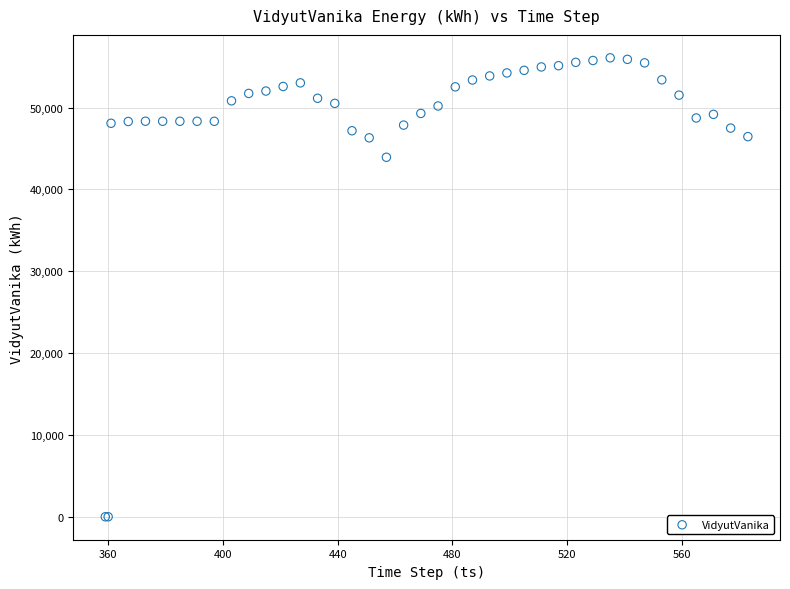

What Y value in the scatter plot is closest to 28039?

43930